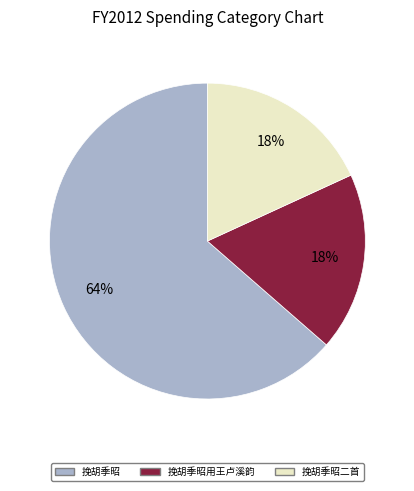

To the nearest percent, what is the average slice percentage?

33%